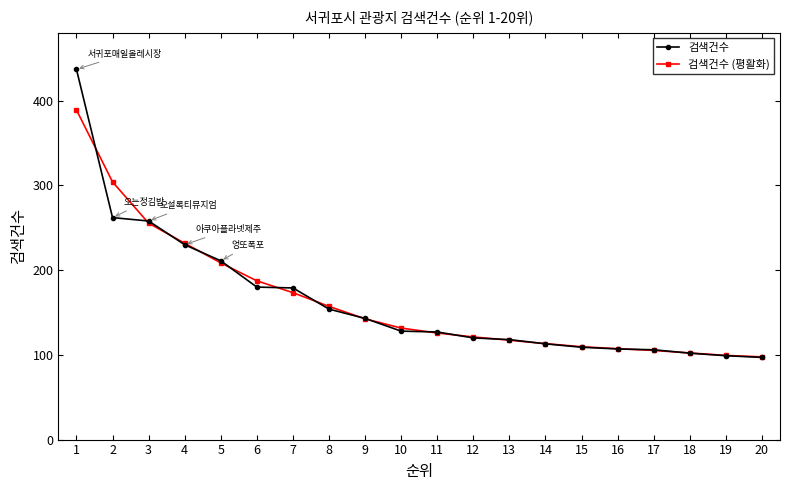

What is the average value of the 검색건수 series?

164.0